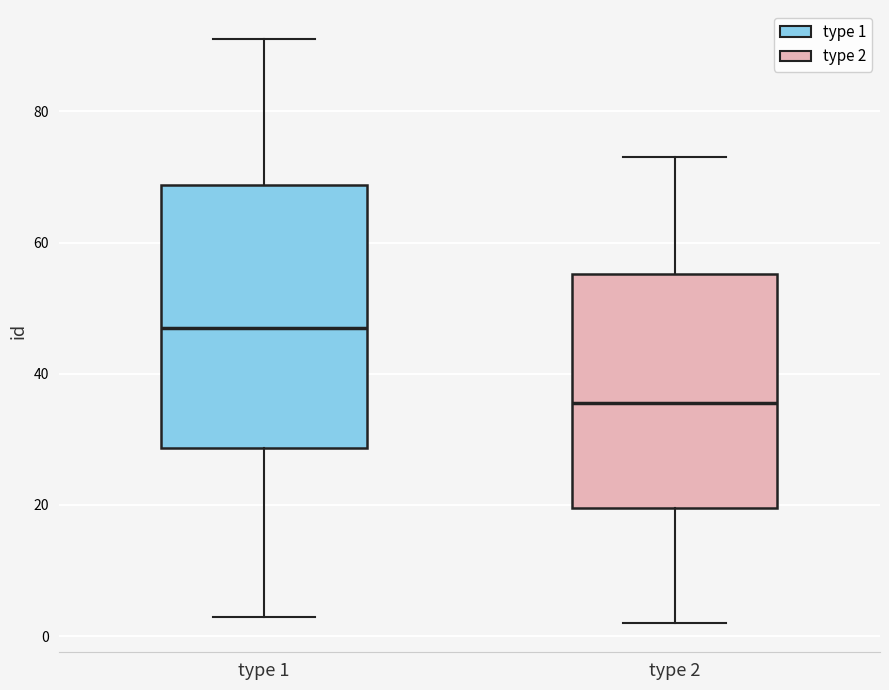

Where does the lower whisker of the box for type 2 end on the y-axis? The values are not printed on the chart, so give them approximately, as read against the axis.

2